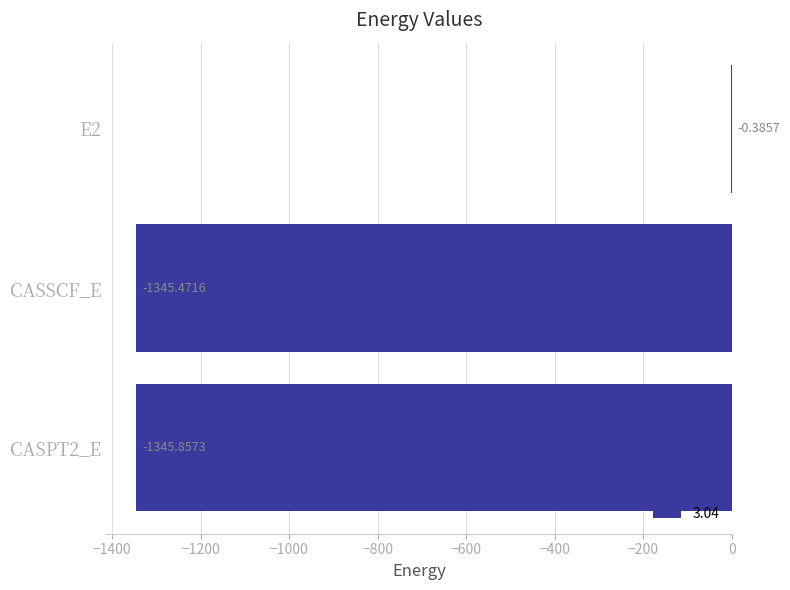

Between E2 and CASSCF_E, which is larger?

E2